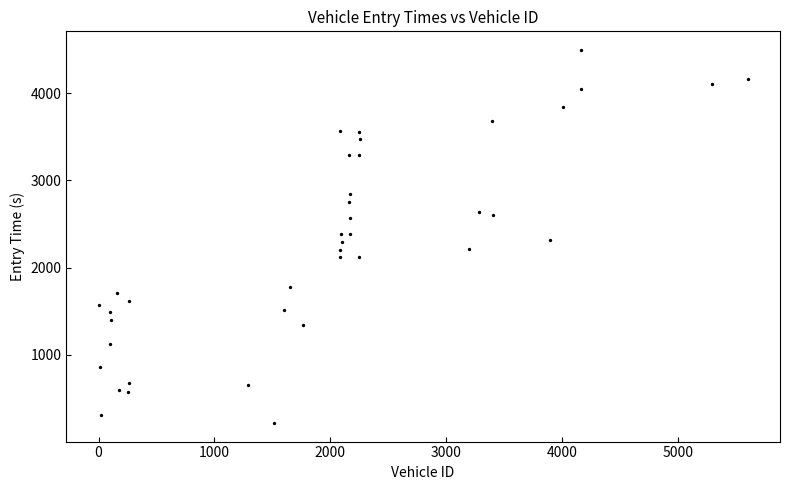

What is the range of X values (max minus min)?

5600.0